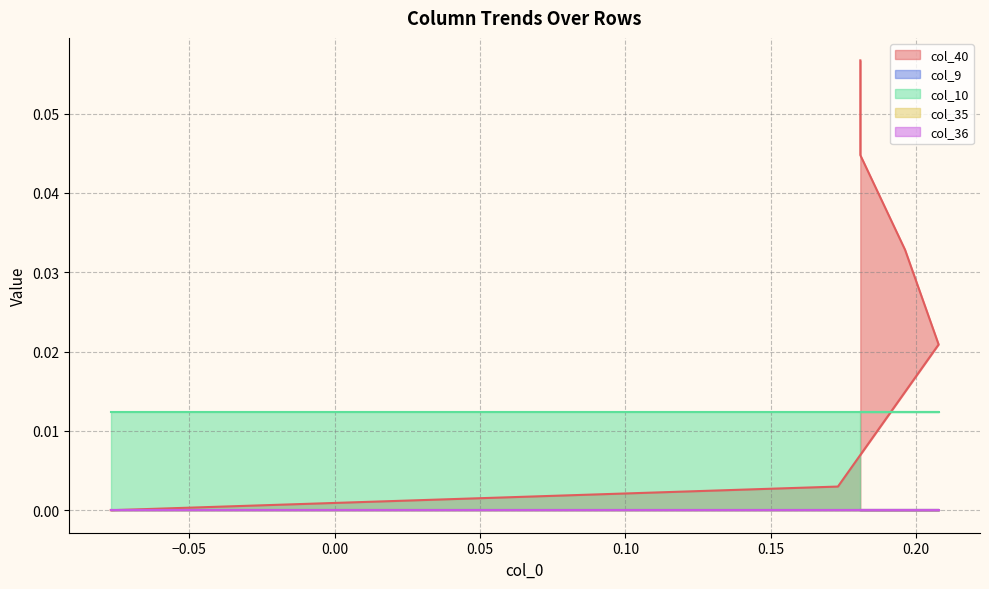

Which has a higher value, 12 or 7?

12